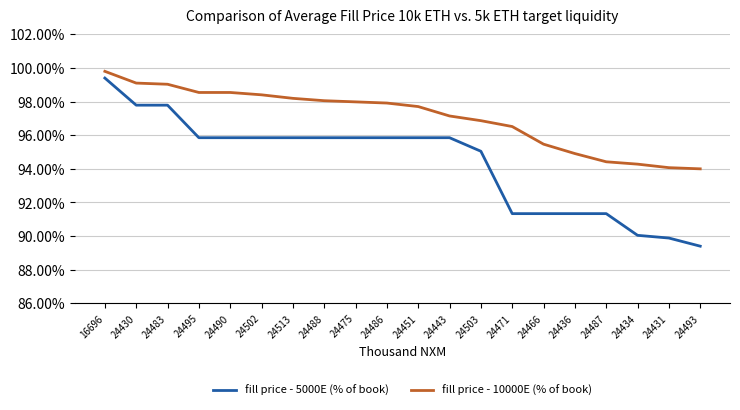

Is it true that fill price - 5000E (% of book) equals 0.6 at 24466?

False